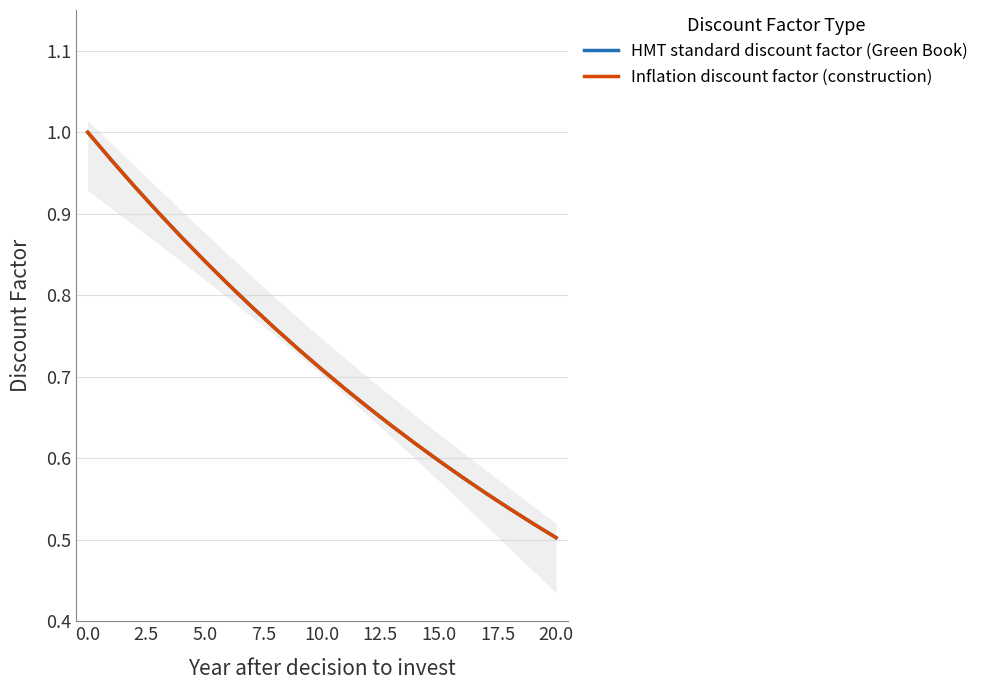

What is the value of the HMT standard discount factor (Green Book) point at the 5th from the left?

0.9